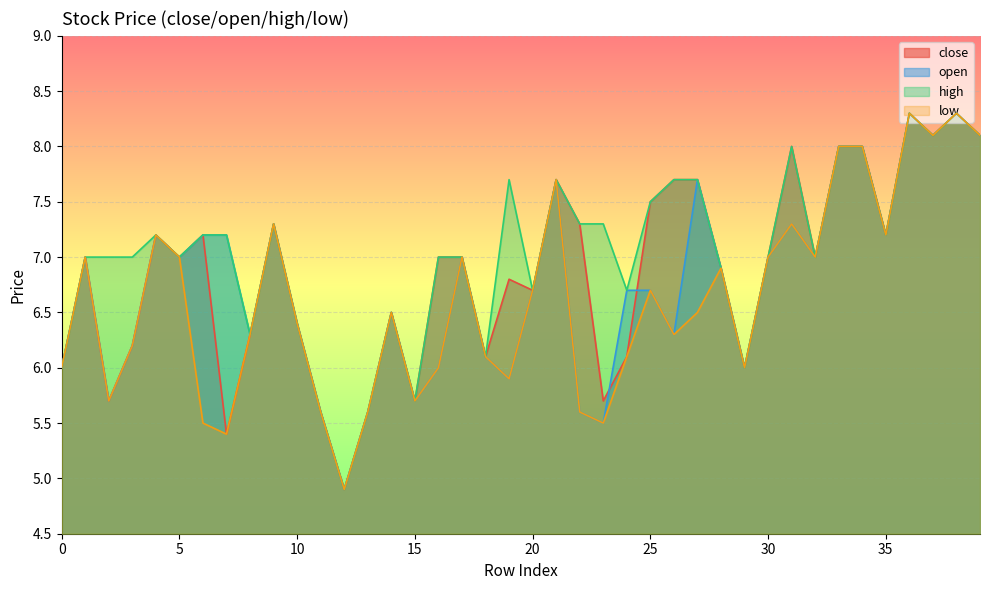

True or false: high has more than 1 interior local peaks.

True